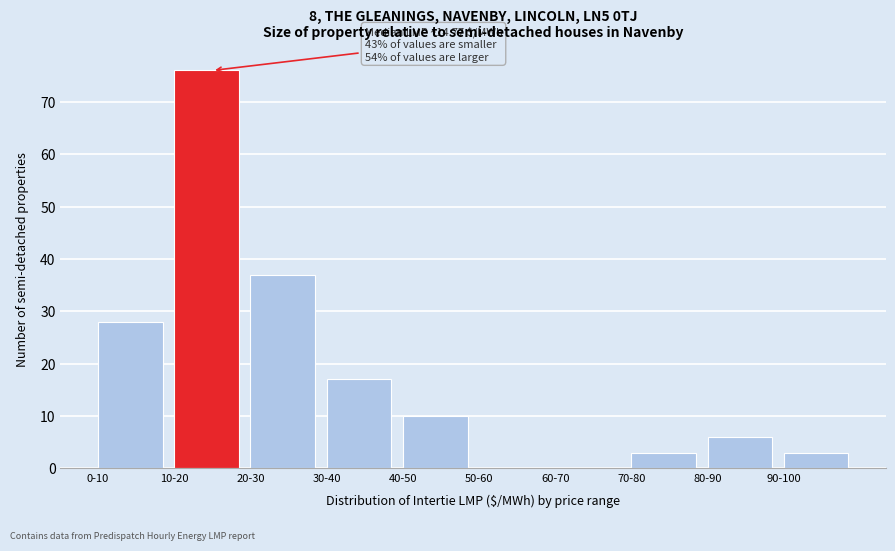

Reading right to left, what are all the values shown in this chart?

90-100=3	80-90=6	70-80=3	60-70=0	50-60=0	40-50=10	30-40=17	20-30=37	10-20=76	0-10=28